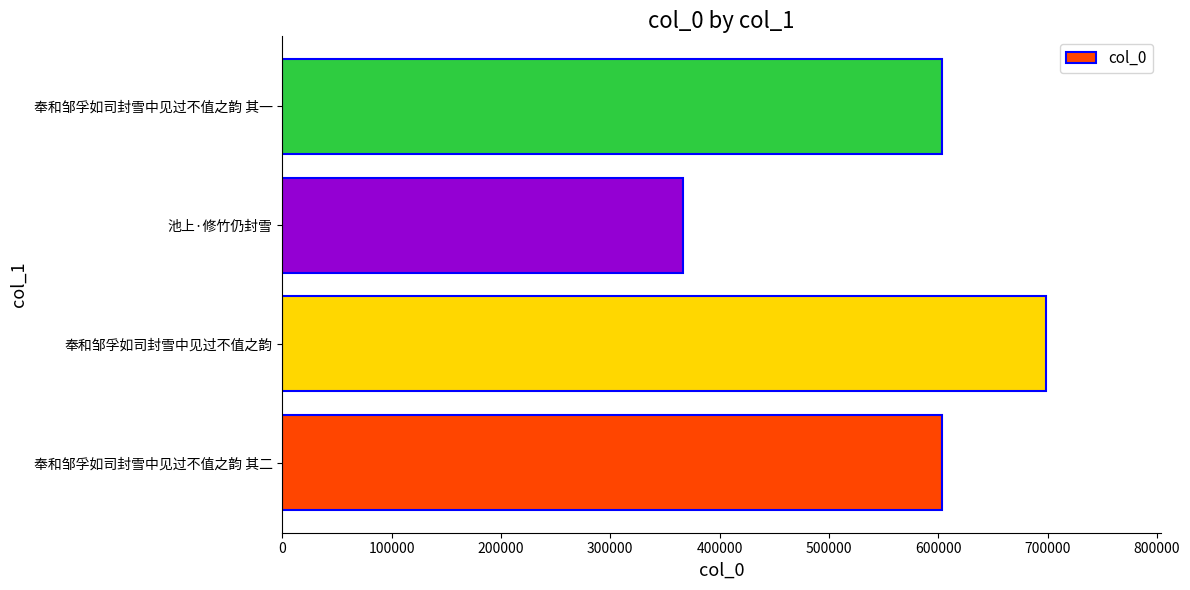

The value at 奉和邹孚如司封雪中见过不值之韵 其二 is 874758. True or false?

False